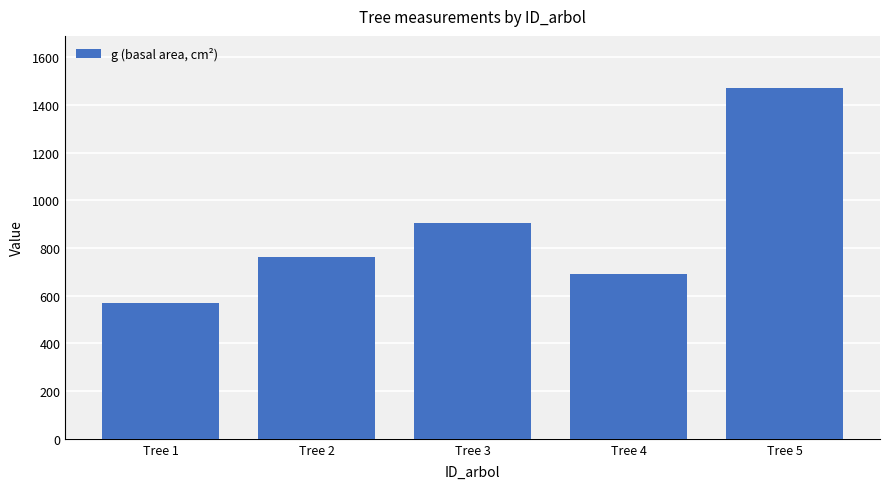

List the labels in order of value, smallest first.

Tree 1, Tree 4, Tree 2, Tree 3, Tree 5